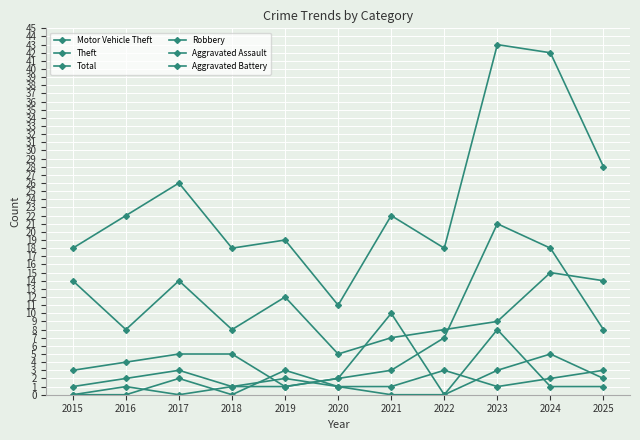

The Total series shows 7 at 2016. True or false?

False